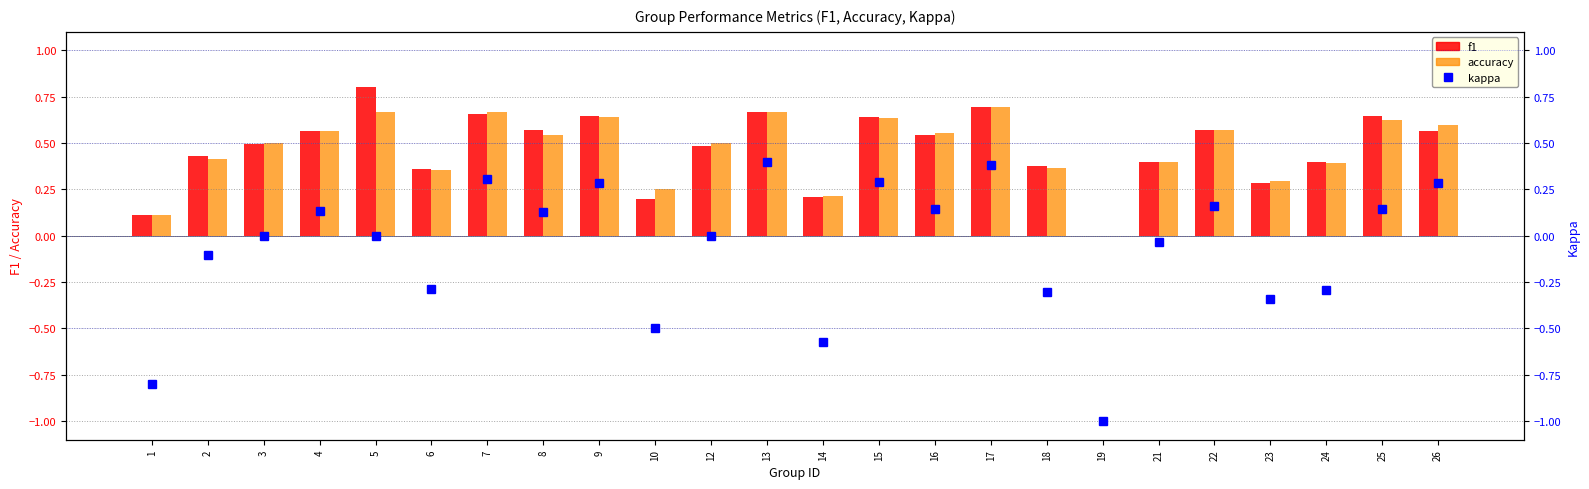

Reading left to right, what are all the values shown in this chart?

f1: 0.1	0.4	0.5	0.6	0.8	0.4	0.7	0.6	0.6	0.2	0.5	0.7	0.2	0.6	0.5	0.7	0.4	0.0	0.4	0.6	0.3	0.4	0.6	0.6
accuracy: 0.1	0.4	0.5	0.6	0.7	0.4	0.7	0.5	0.6	0.2	0.5	0.7	0.2	0.6	0.6	0.7	0.4	0.0	0.4	0.6	0.3	0.4	0.6	0.6
kappa: -0.8	-0.1	0.0	0.1	0.0	-0.3	0.3	0.1	0.3	-0.5	0.0	0.4	-0.6	0.3	0.1	0.4	-0.3	-1.0	-0.0	0.2	-0.3	-0.3	0.1	0.3